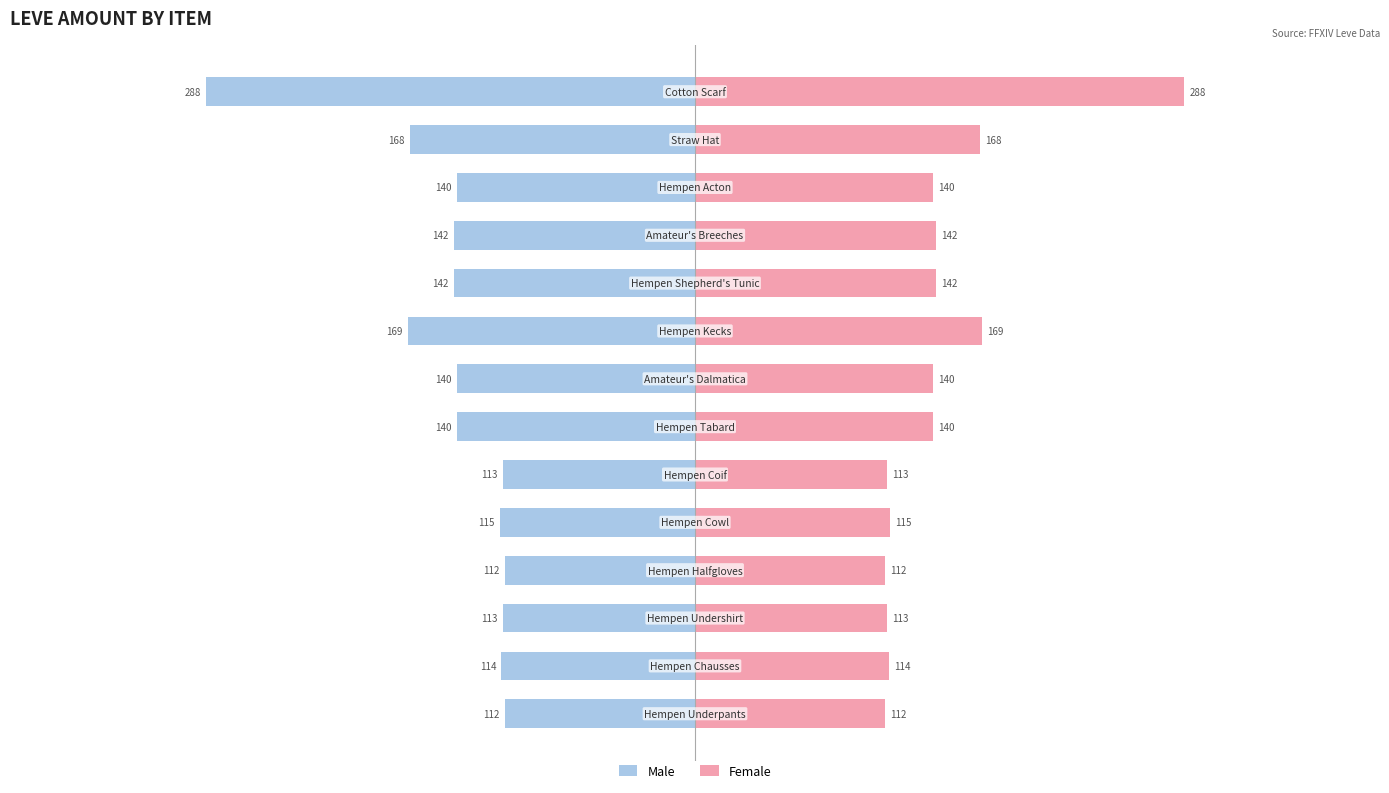

What is the sum of all Male values?

-2008